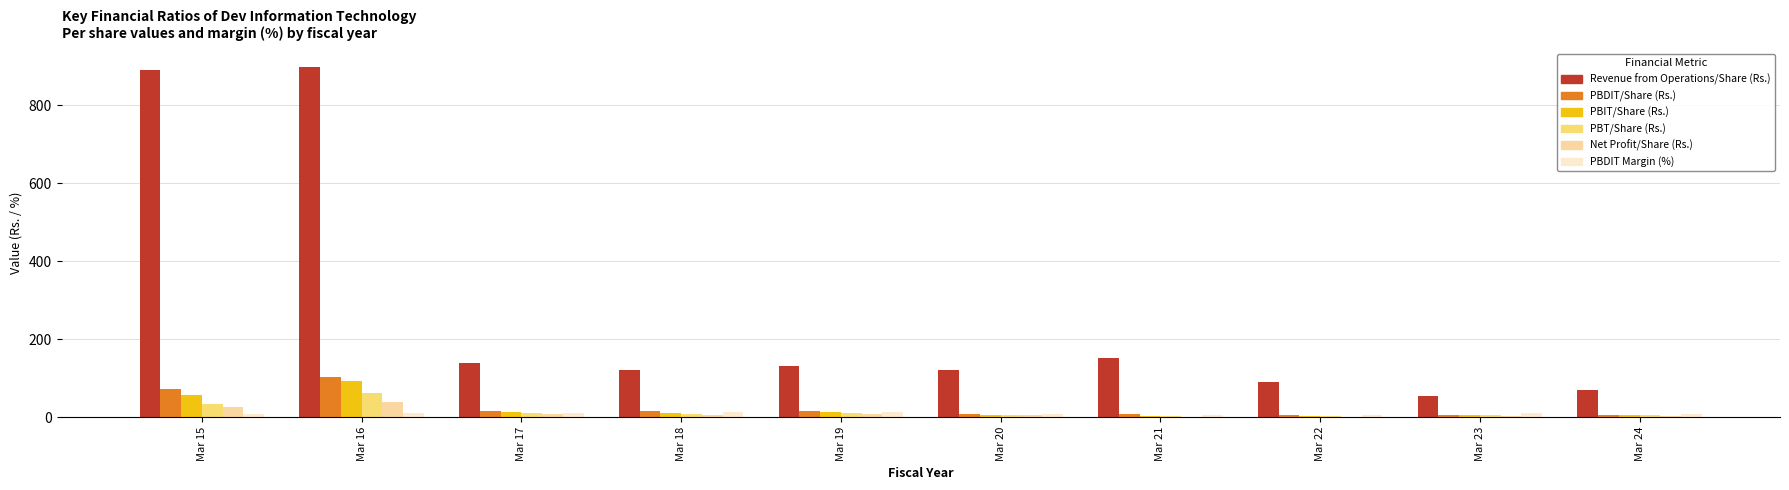

What is the sum of all PBT/Share (Rs.) values?

151.7